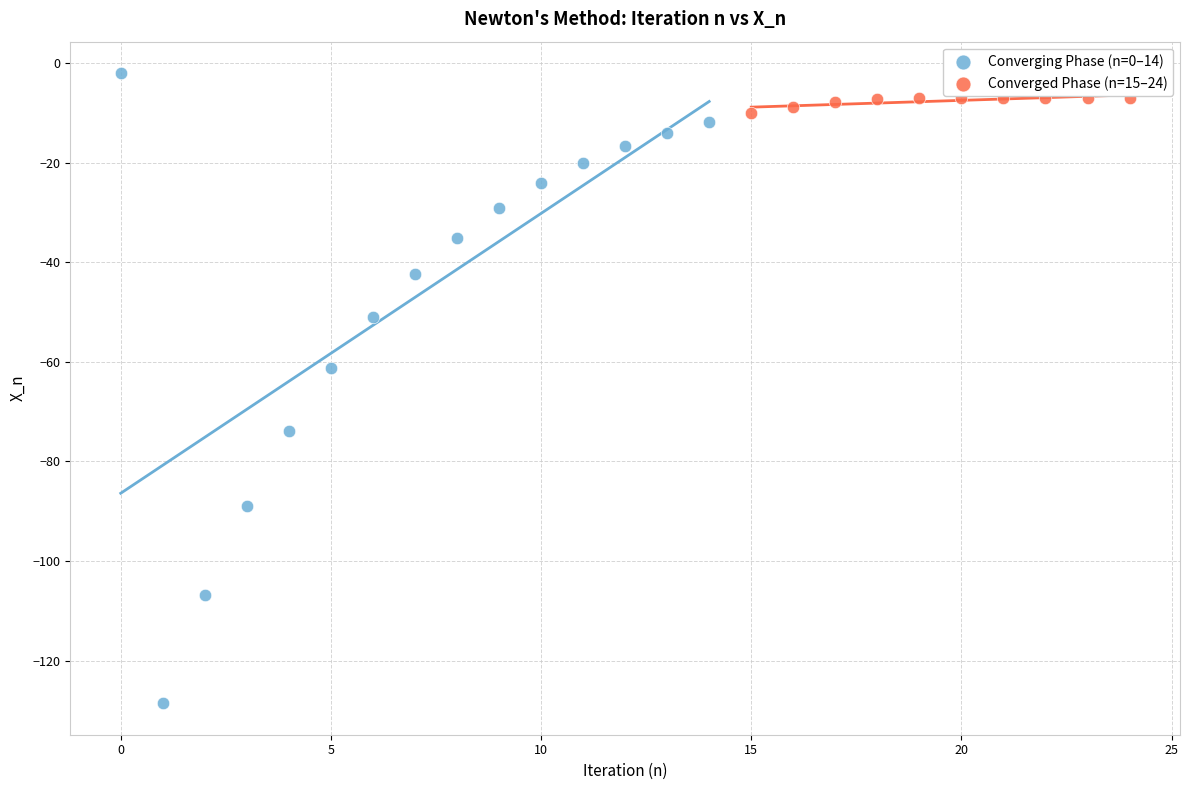

Which series has the widest spread of Y values?

Converging Phase (n=0–14)